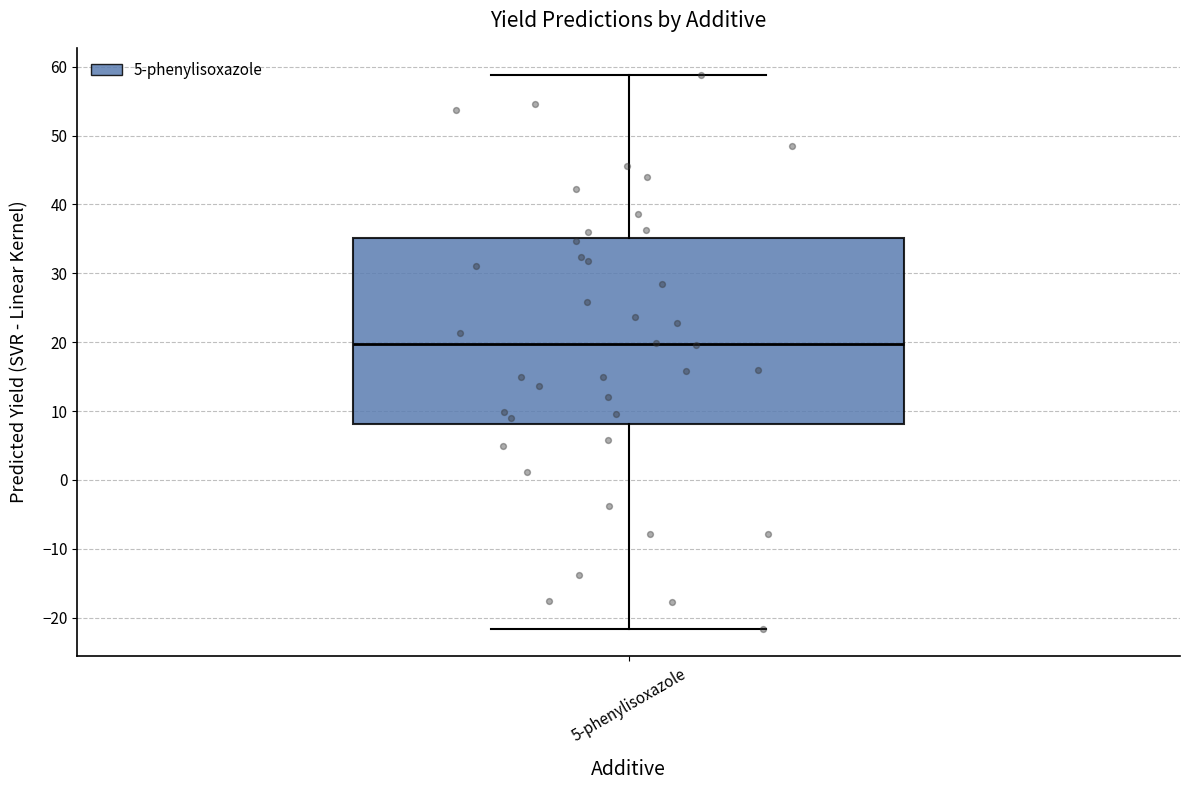

Transcribe this box plot: give where the median line is, the range the box spans, and where the two whiskers end, as read against the y-axis. The values are not printed on the chart, so give them approximately, as read against the axis.

median 20, box 8 to 35, whiskers -22 to 59